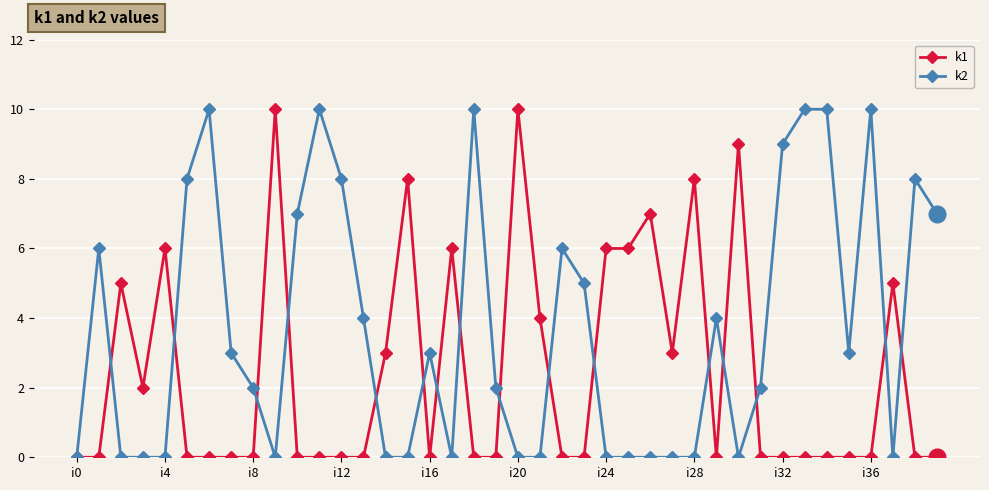

How many k2 values are between 0 and 8?

33